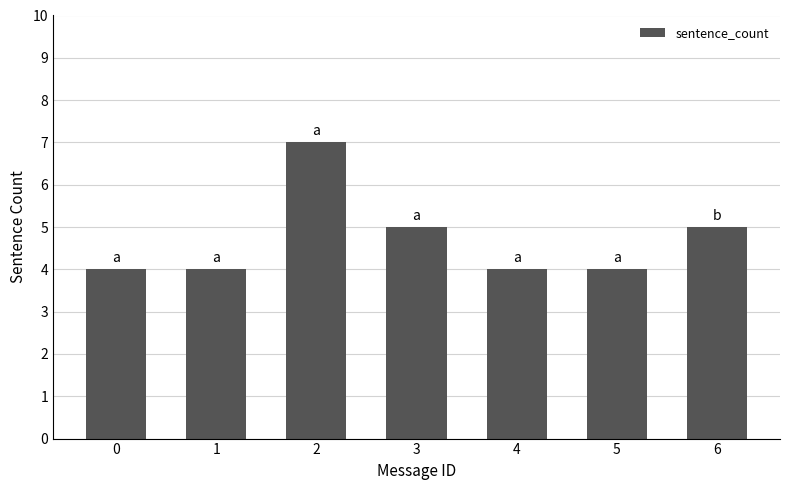

Does the chart contain any negative values?

No